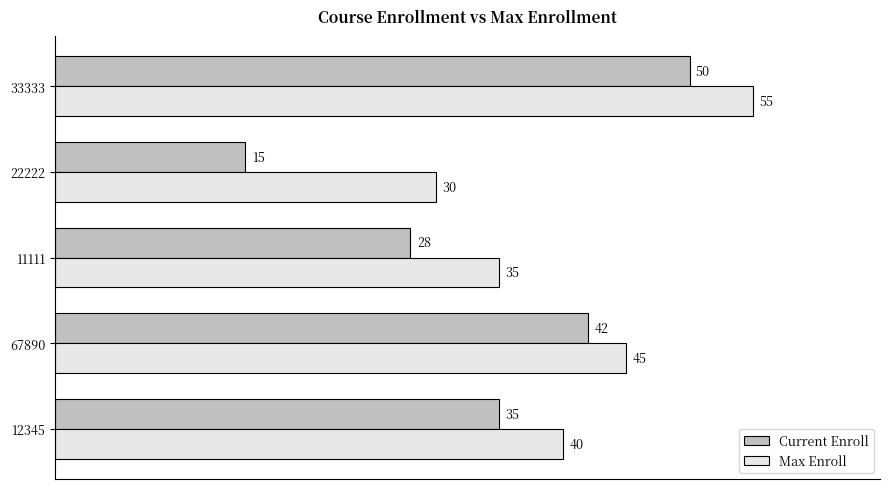

What is the sum of all Current Enroll values?

170